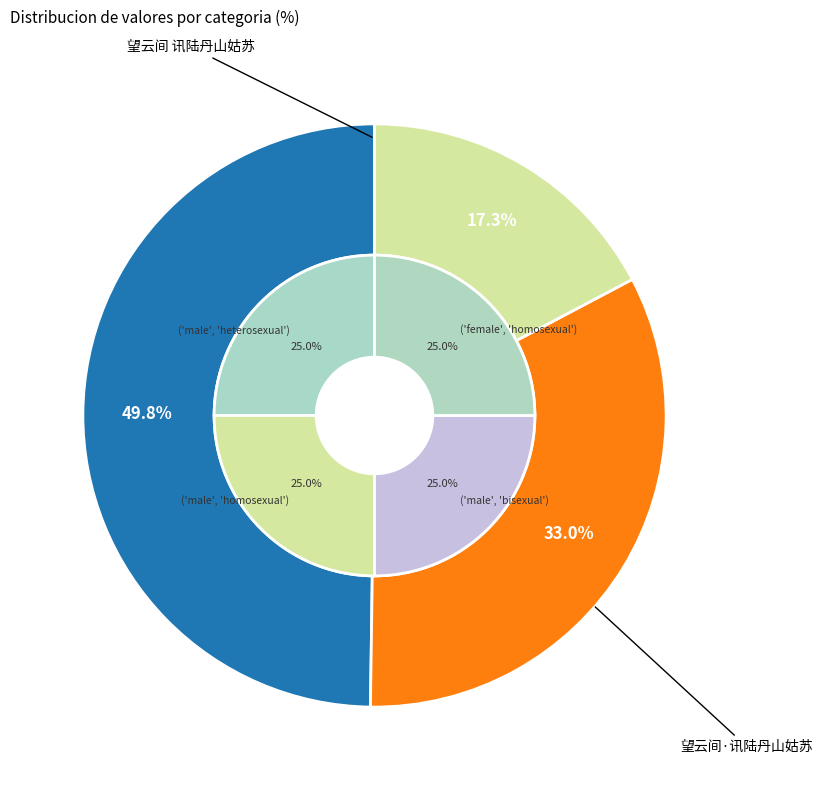

Do 望云间·讯陆丹山姑苏 and 望云间 讯陆丹山姑苏 together represent more than half of the pie?

Yes